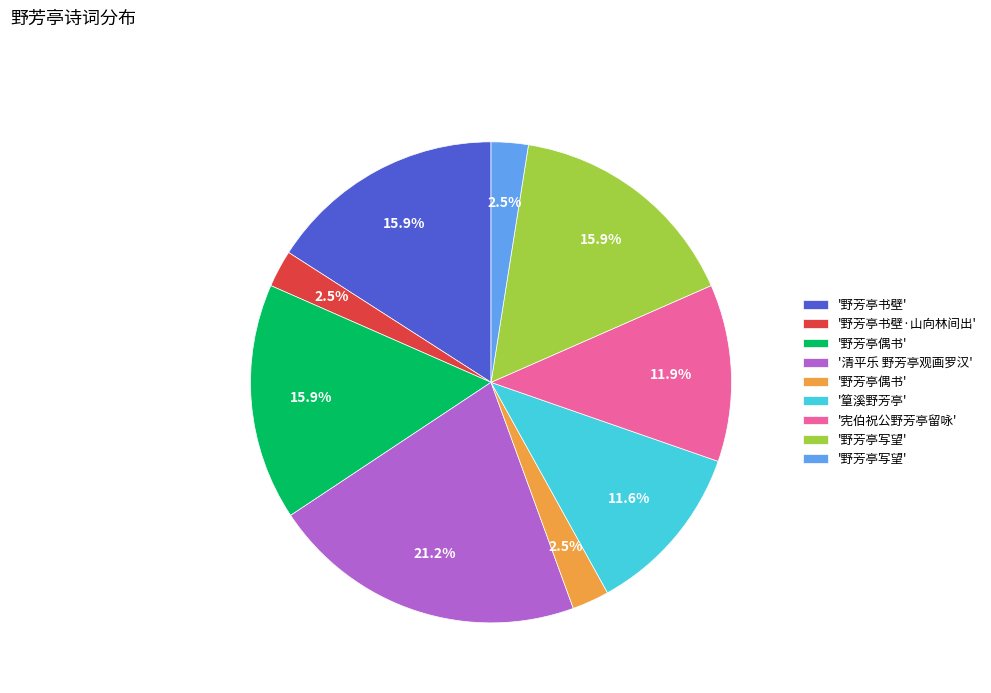

Is there a majority slice in this chart?

No